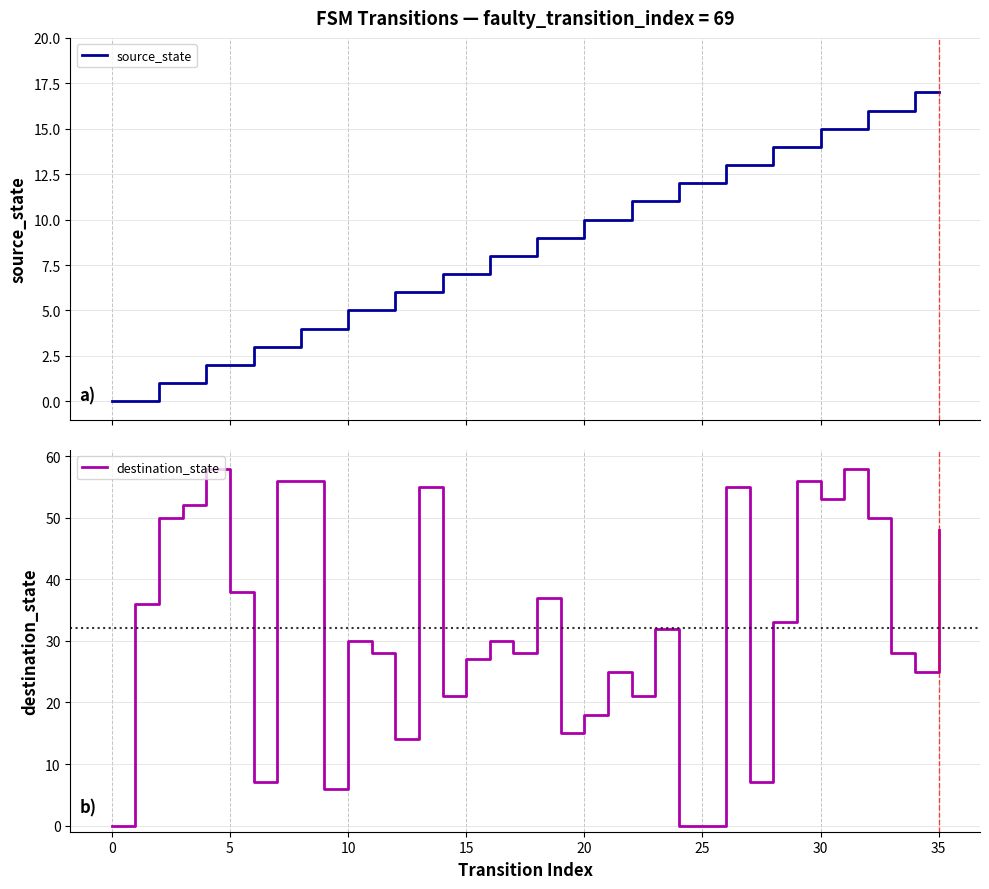

What is the average value of the source_state series?

8